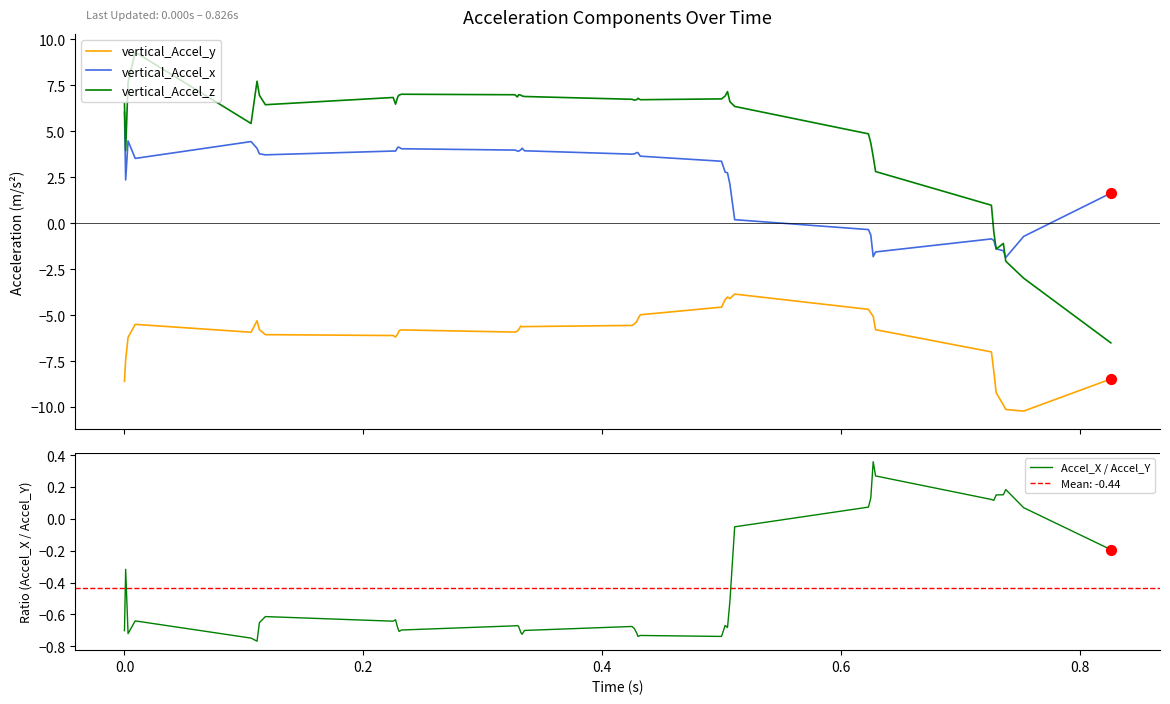

Is the value of vertical_Accel_x at 1.0 greater than the value of Accel_X / Accel_Y at 0.2?

Yes